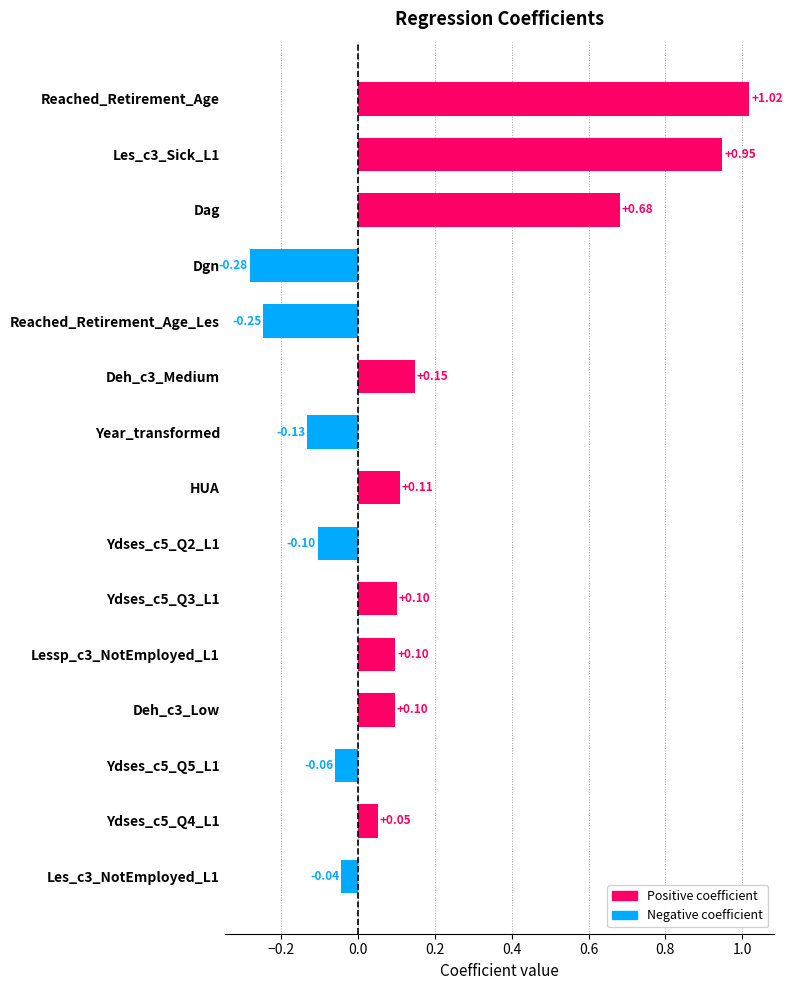

At which category does the chart reach its peak across all series?

Reached_Retirement_Age